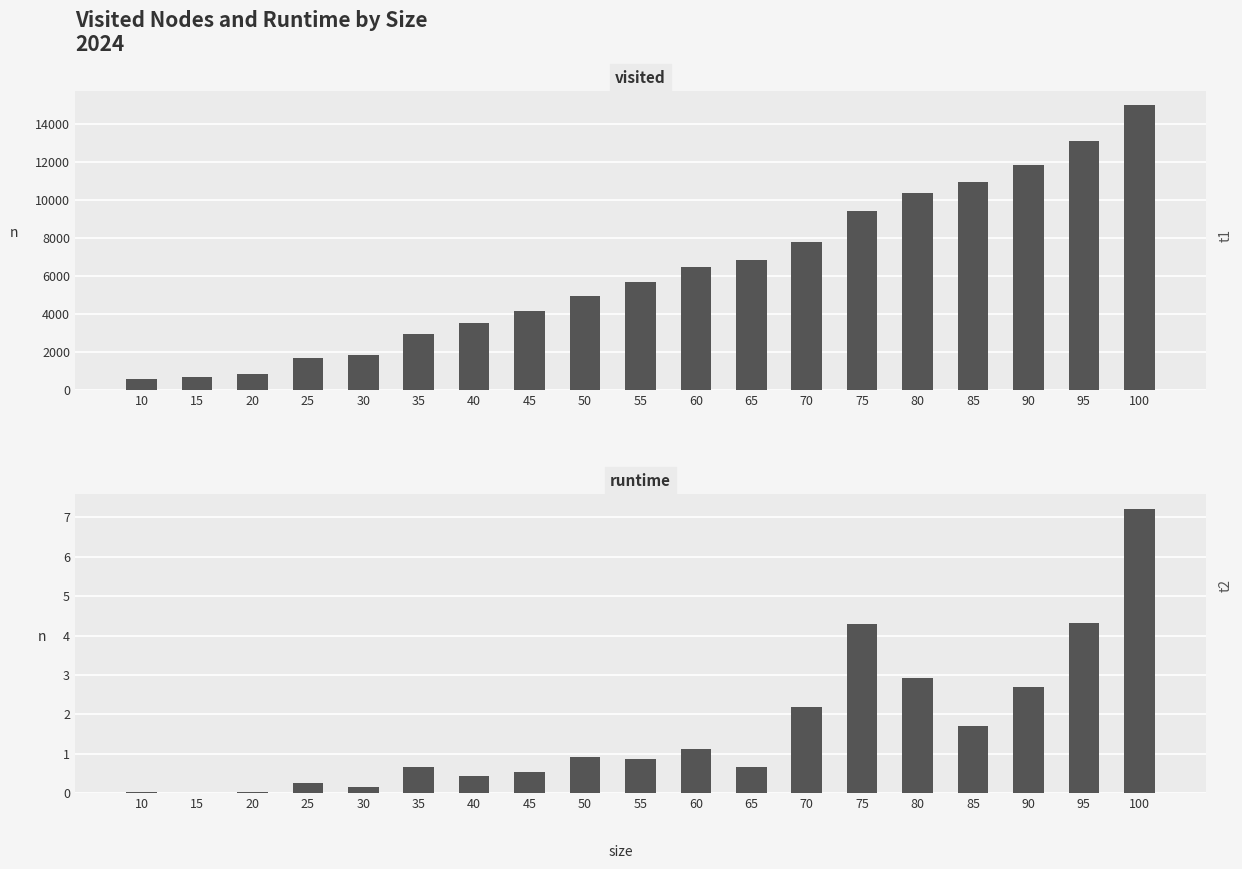

Which label corresponds to the largest value in the chart?

100